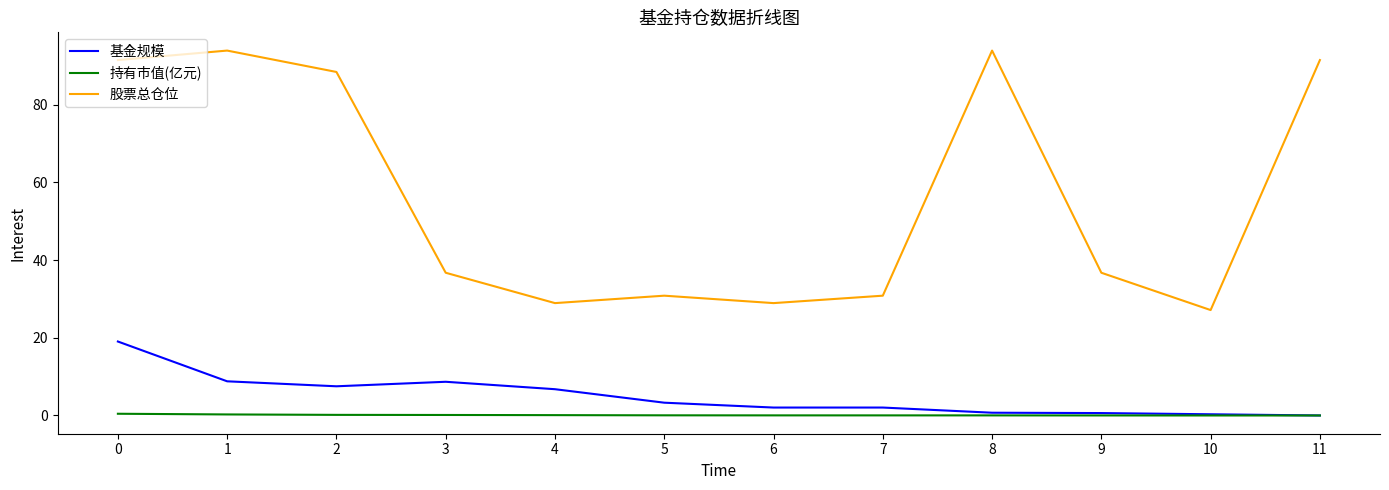

True or false: 基金规模 and 股票总仓位 intersect in this chart.

False